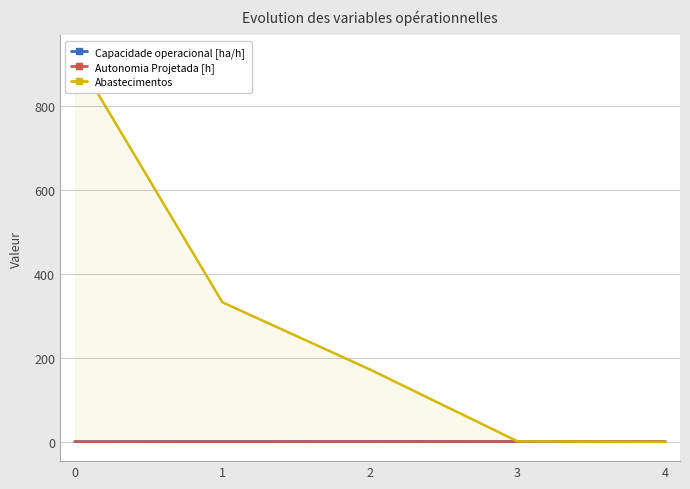

At 3, list the series in order from largest to smallest.

Abastecimentos, Capacidade operacional [ha/h], Autonomia Projetada [h]